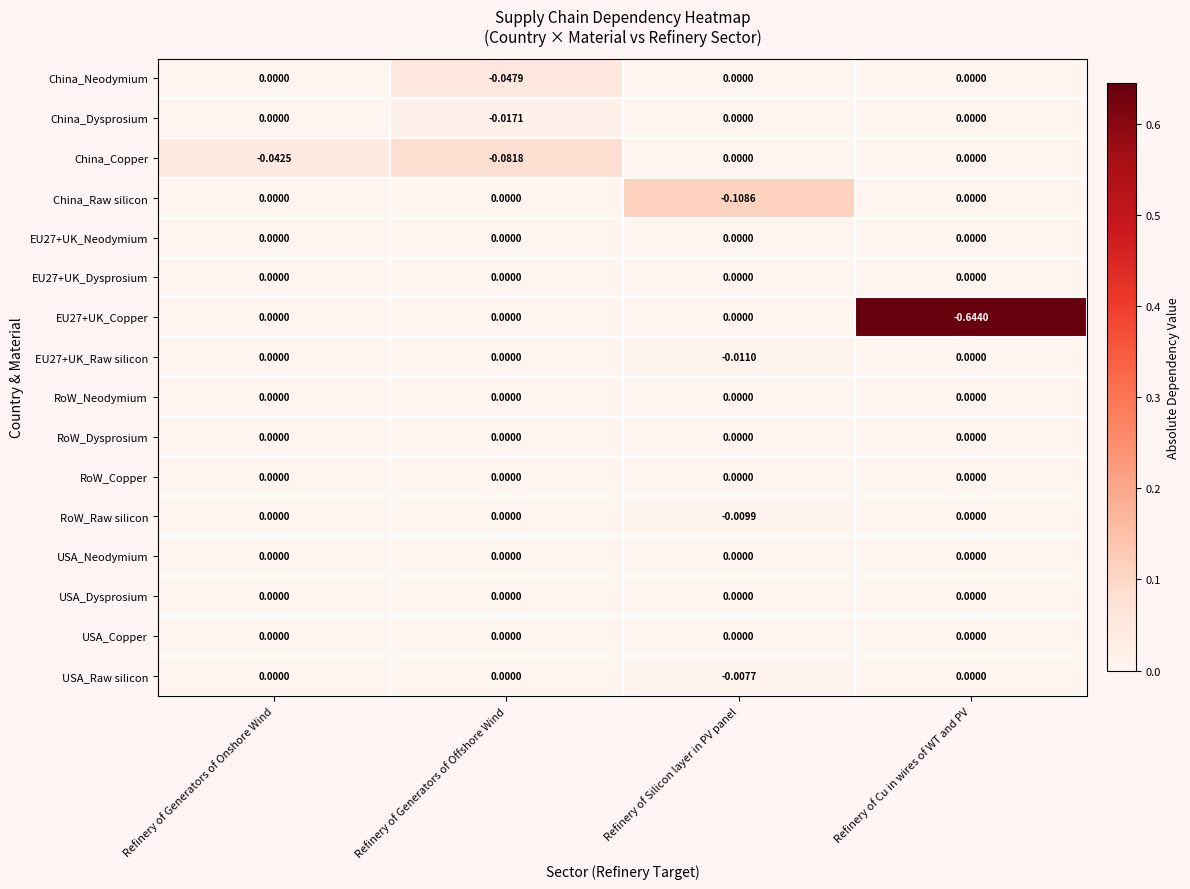

Which label corresponds to the smallest value in the chart?

Refinery of Cu in wires of WT and PV